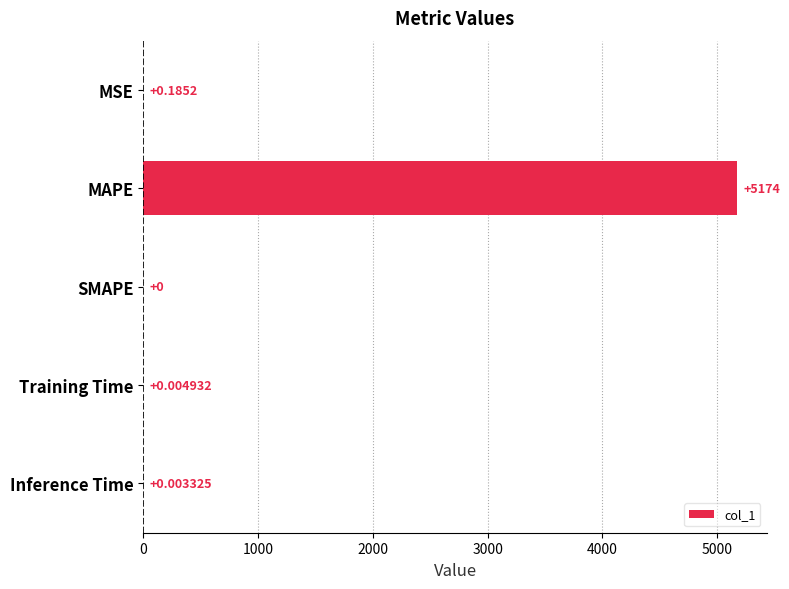

Between Inference Time and SMAPE, which is larger?

Inference Time